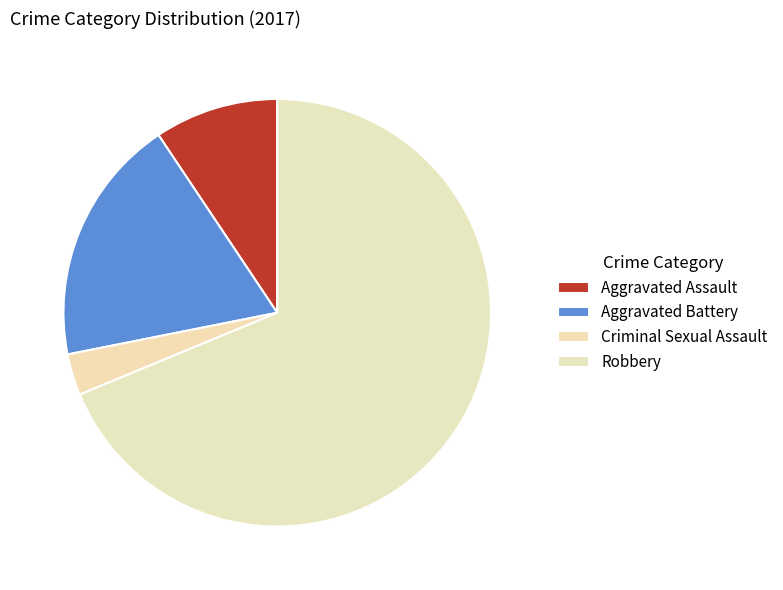

What is the change in value from Aggravated Assault to Robbery?

+19